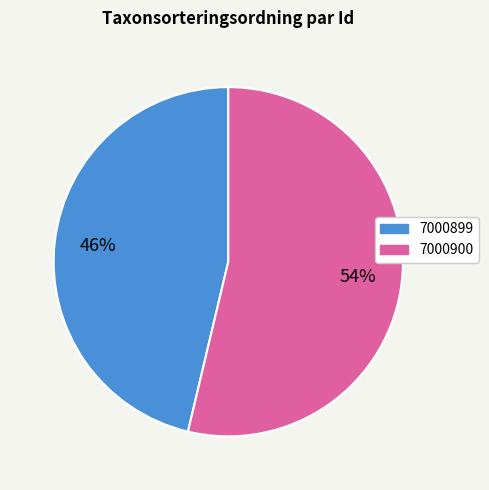

To the nearest percent, what is the average slice percentage?

50%